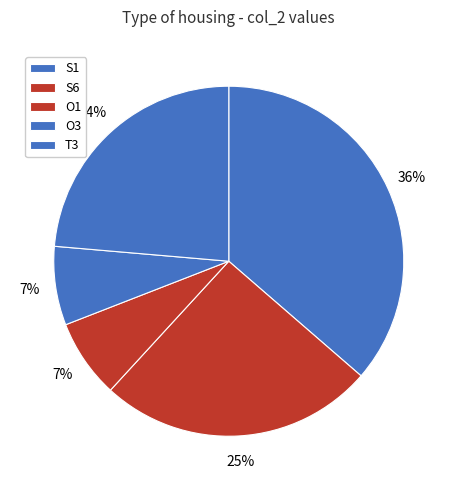

Count the number of slices in the pie.

5